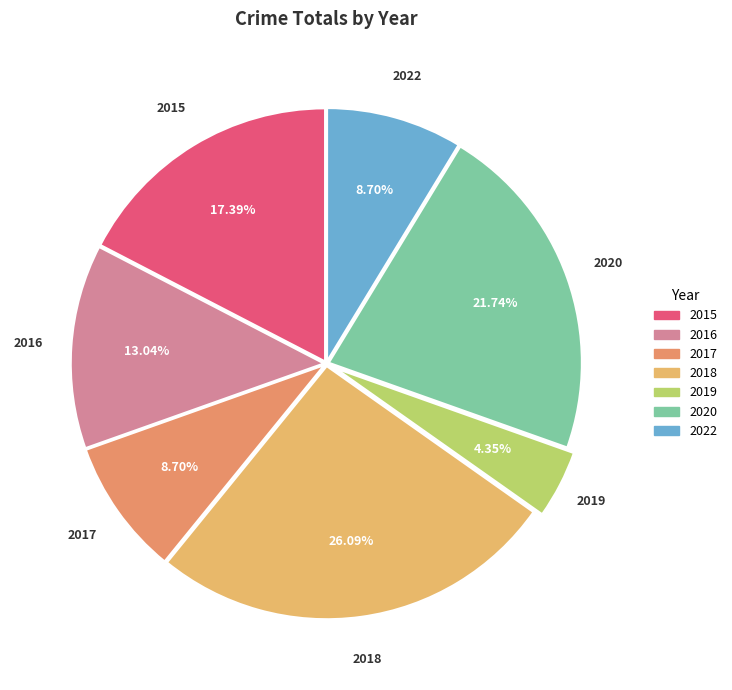

Rank the categories by value from lowest to highest.

2019, 2017, 2022, 2016, 2015, 2020, 2018